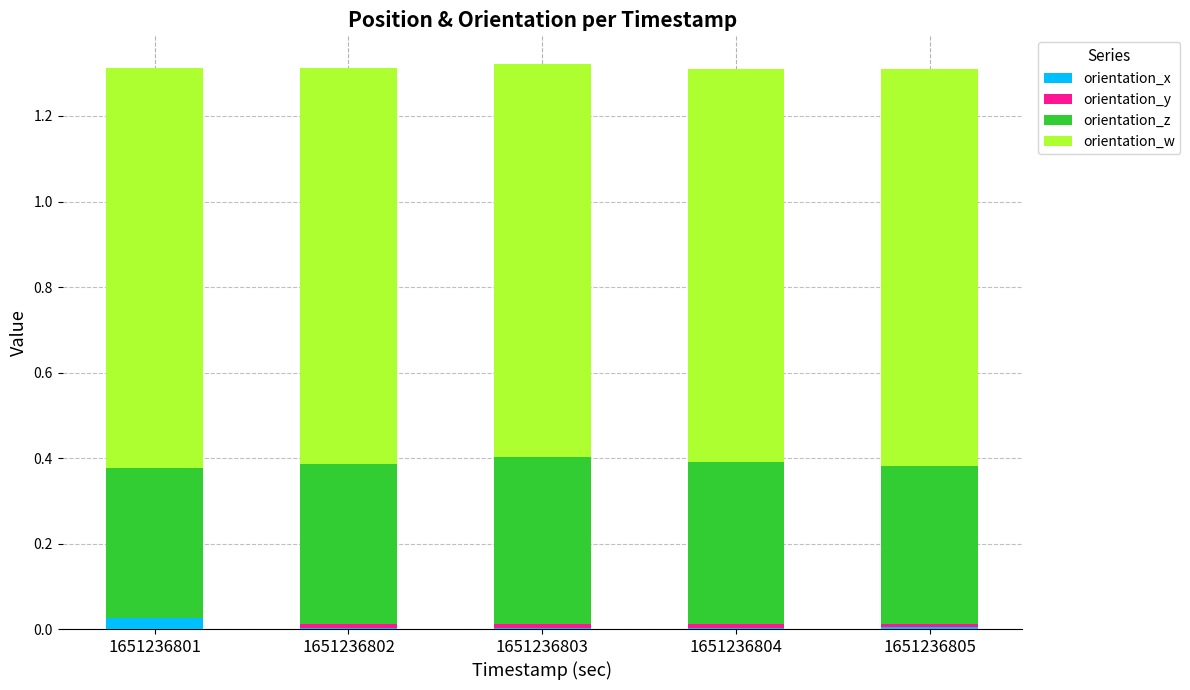

The value of orientation_x at 1651236803 is 0.0. True or false?

True